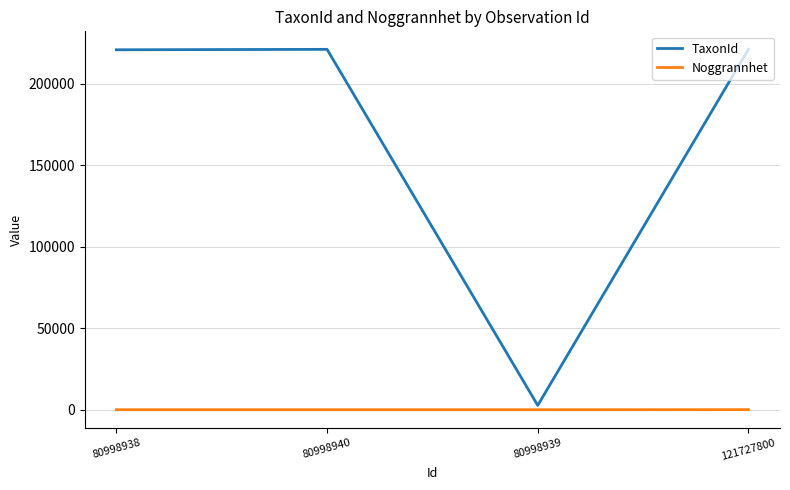

Which series has the largest range (max minus min)?

TaxonId